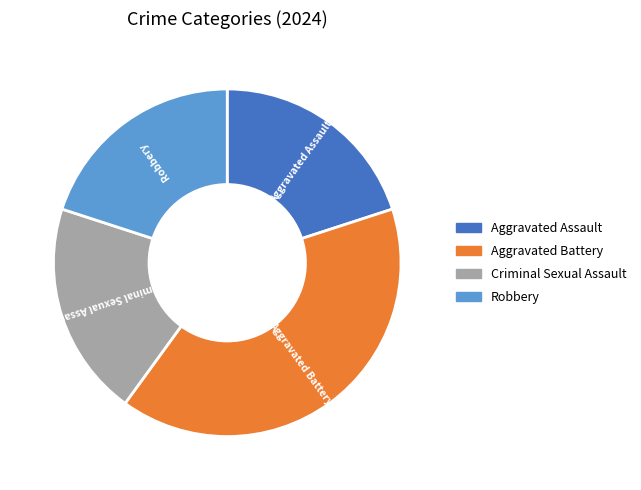

Does Aggravated Battery account for over 50% of the chart?

No